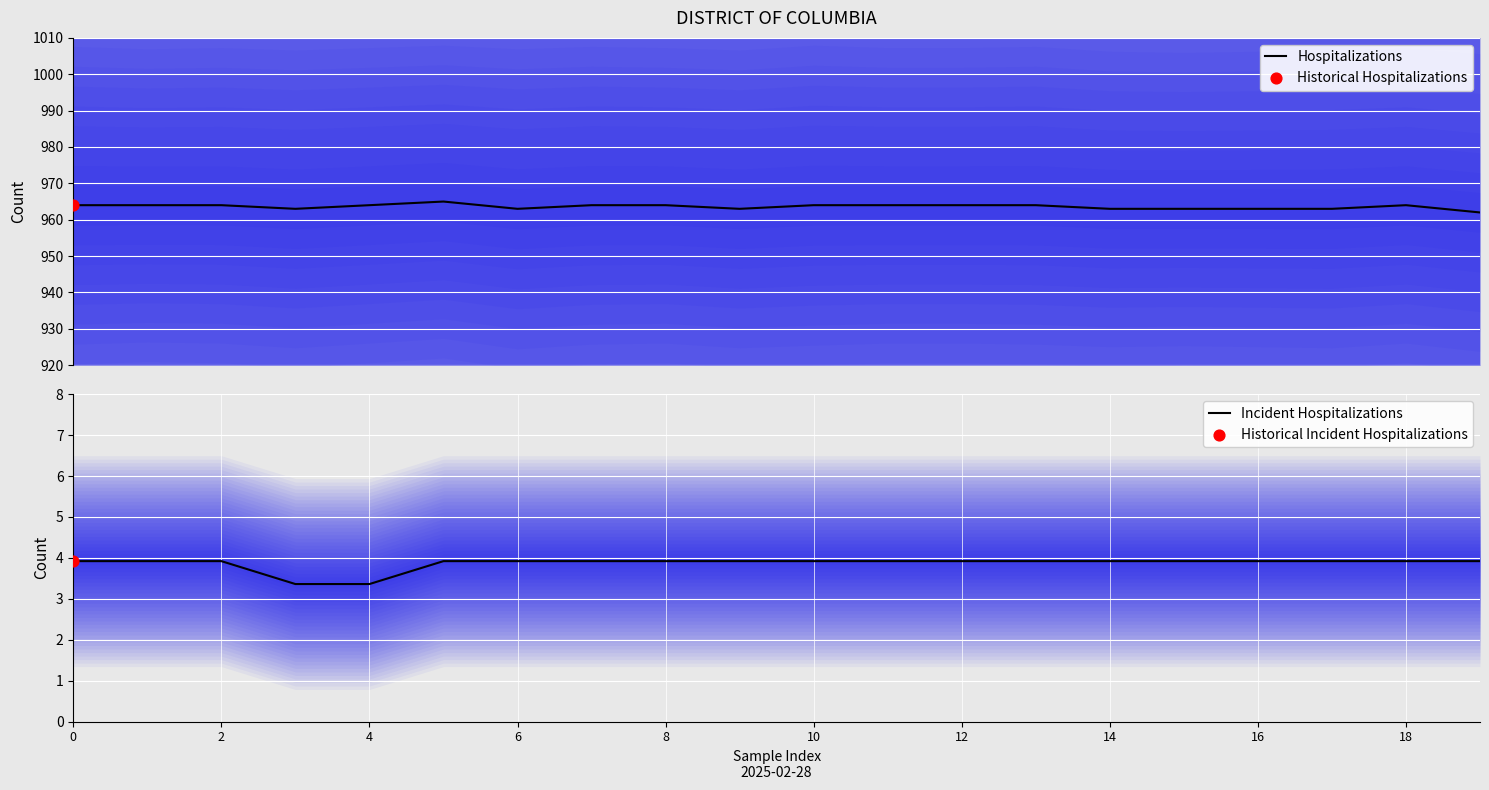

Which series has the largest Y range (max minus min)?

Hospitalizations